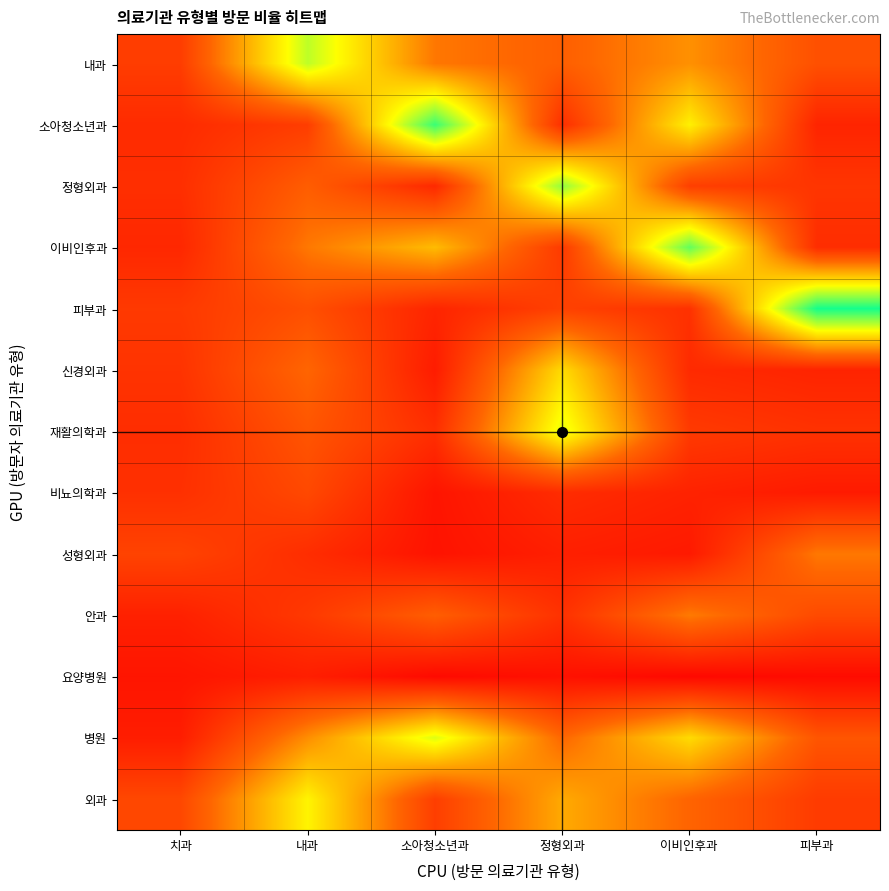

Reading left to right, extract all data points from this chart.

내과: 치과=12.0	내과=45.2	소아청소년과=22.3	정형외과=18.7	이비인후과=25.6	피부과=15.8
소아청소년과: 치과=8.5	내과=12.1	소아청소년과=55.4	정형외과=9.3	이비인후과=38.2	피부과=7.2
정형외과: 치과=9.2	내과=18.3	소아청소년과=8.1	정형외과=48.6	이비인후과=12.4	피부과=10.5
이비인후과: 치과=7.8	내과=22.4	소아청소년과=31.2	정형외과=11.5	이비인후과=52.3	피부과=8.9
피부과: 치과=11.3	내과=15.6	소아청소년과=7.3	정형외과=12.8	이비인후과=9.7	피부과=58.4
신경외과: 치과=10.1	내과=19.8	소아청소년과=5.6	정형외과=35.4	이비인후과=8.3	피부과=7.1
재활의학과: 치과=8.9	내과=16.7	소아청소년과=9.2	정형외과=42.1	이비인후과=11.4	피부과=9.8
비뇨의학과: 치과=9.5	내과=14.3	소아청소년과=4.1	정형외과=8.7	이비인후과=6.8	피부과=5.3
성형외과: 치과=13.2	내과=8.9	소아청소년과=3.8	정형외과=6.2	이비인후과=5.1	피부과=22.4
안과: 치과=6.5	내과=11.2	소아청소년과=18.4	정형외과=9.8	이비인후과=22.7	피부과=14.6
요양병원: 치과=4.2	내과=6.1	소아청소년과=2.1	정형외과=3.5	이비인후과=1.8	피부과=2.4
병원: 치과=5.8	내과=25.3	소아청소년과=42.6	정형외과=20.1	이비인후과=35.4	피부과=16.8
외과: 치과=14.1	내과=38.7	소아청소년과=12.3	정형외과=28.9	이비인후과=19.6	피부과=11.7